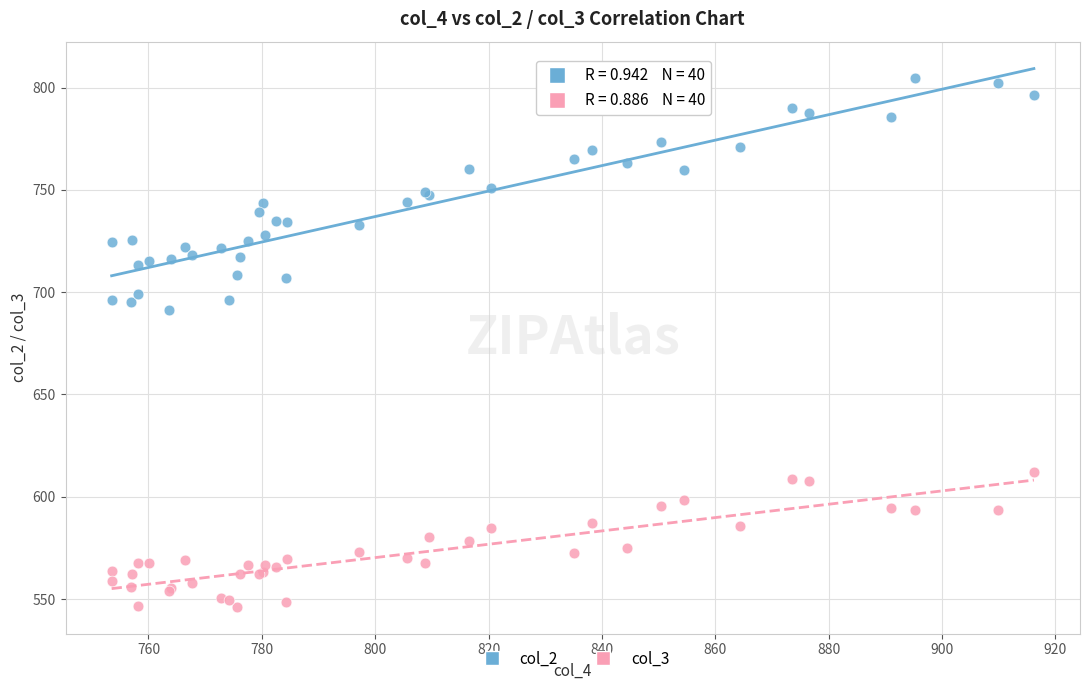

Which series reaches the minimum Y coordinate?

col_3